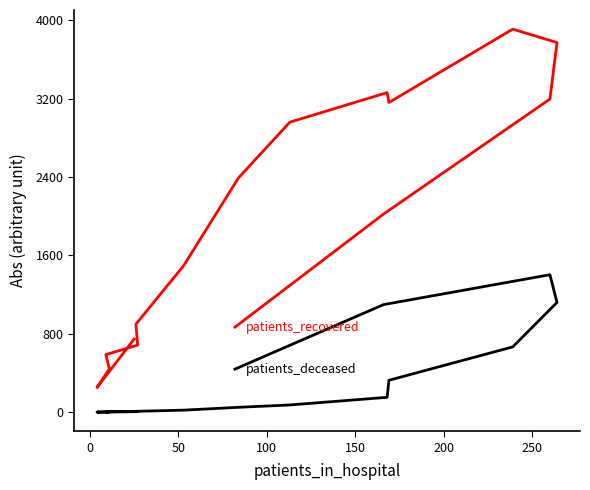

At how many categories does at least one series exceed 1755?

8